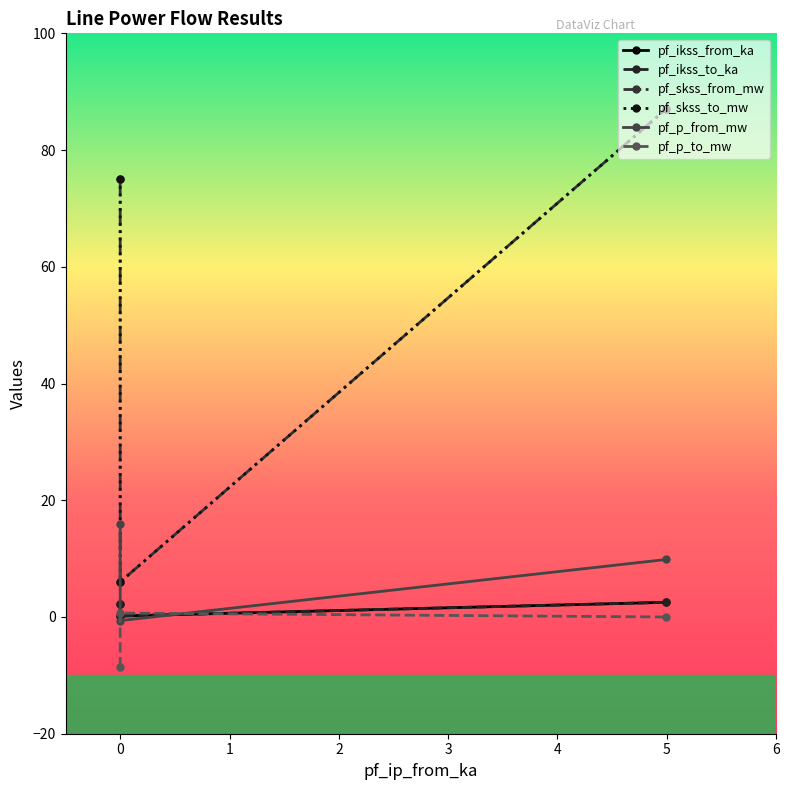

How many distinct data groups are displayed?

6